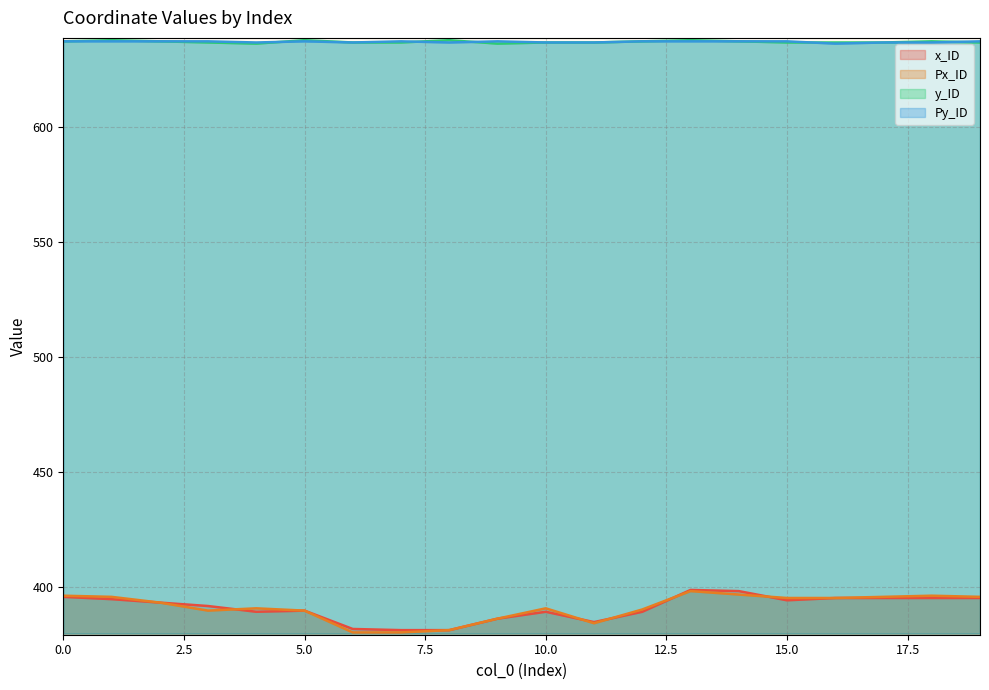

At which category is the sum across all series the highest?

13